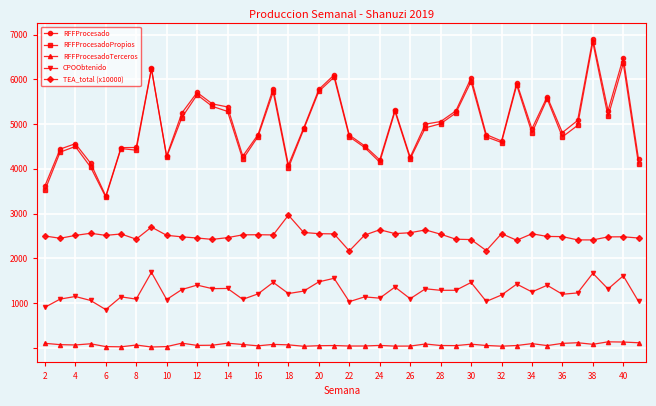

True or false: RFFProcesadoTerceros and TEA_total (x10000) intersect in this chart.

False